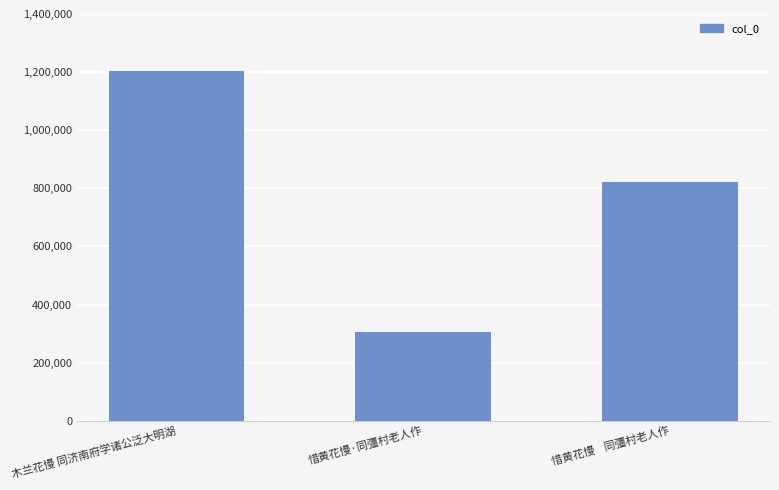

Reading left to right, list all the values displayed in this chart.

1205093	304649	820481